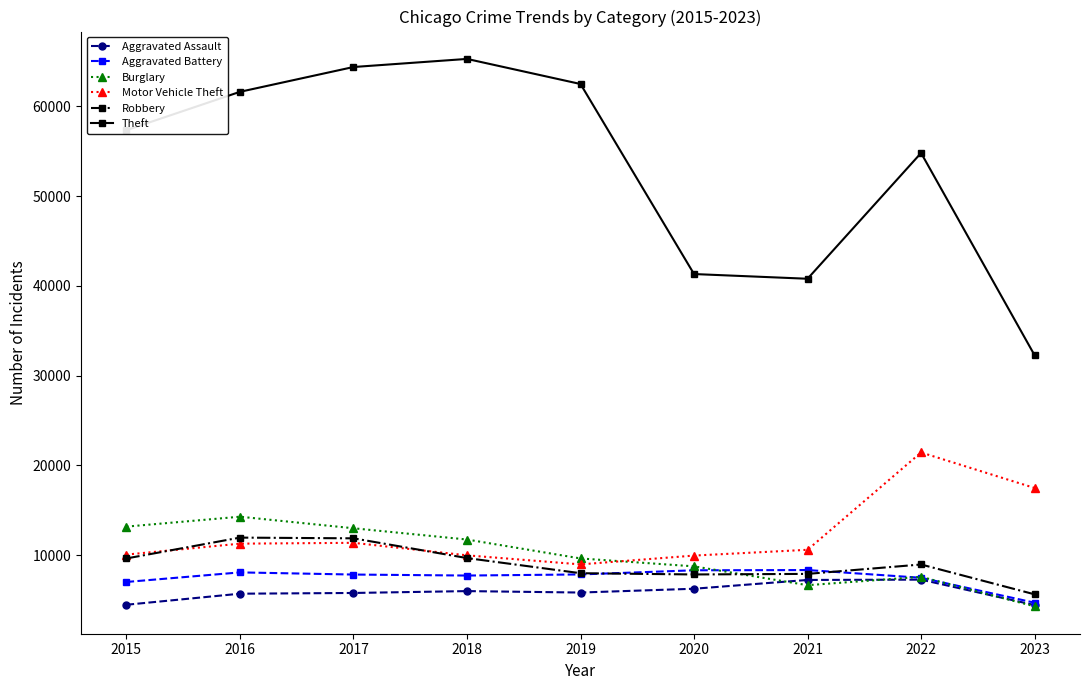

Which series has the largest range (max minus min)?

Theft